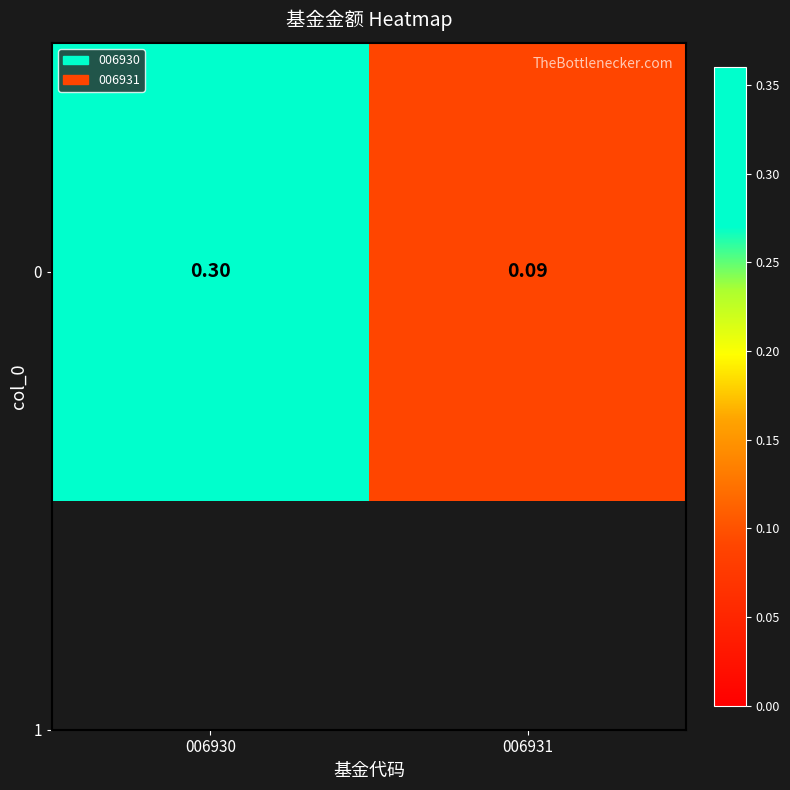

Which category has the highest value across all series?

006930